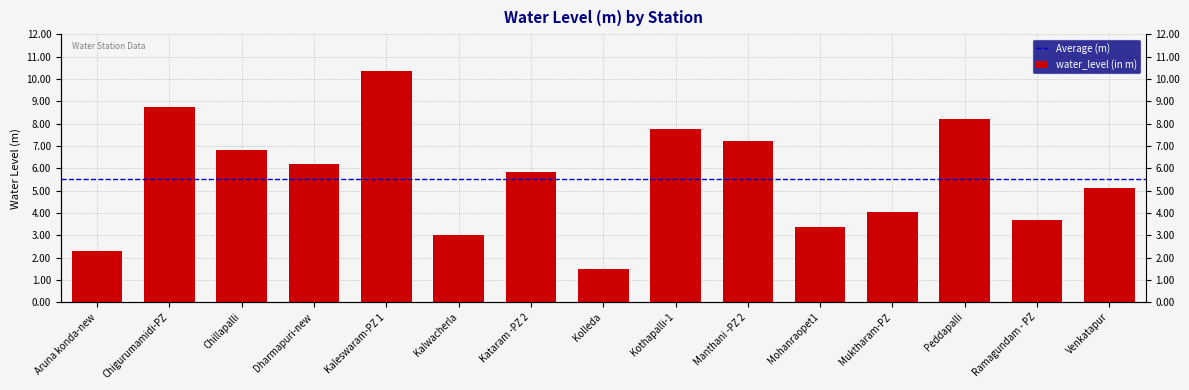

The chart shows a value of 4.0 at Muktharam-PZ. True or false?

True